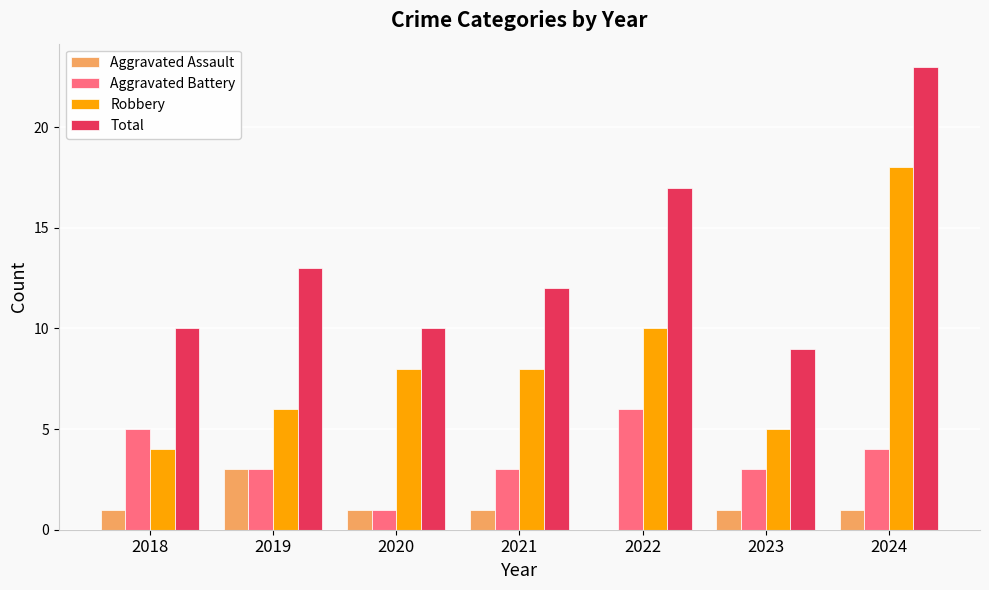

How many distinct data groups are displayed?

4